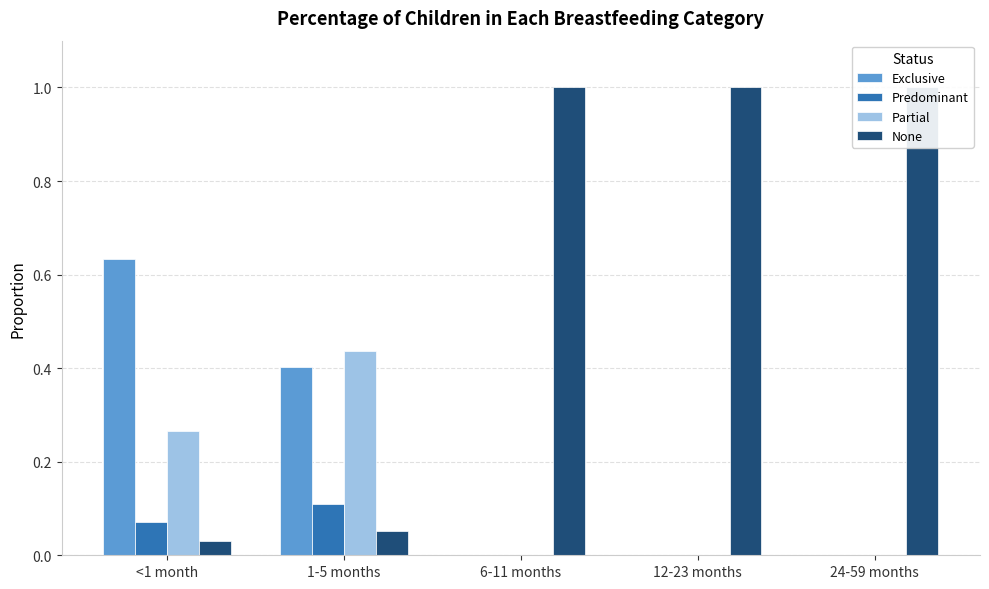

Which series has the largest total across all categories?

None